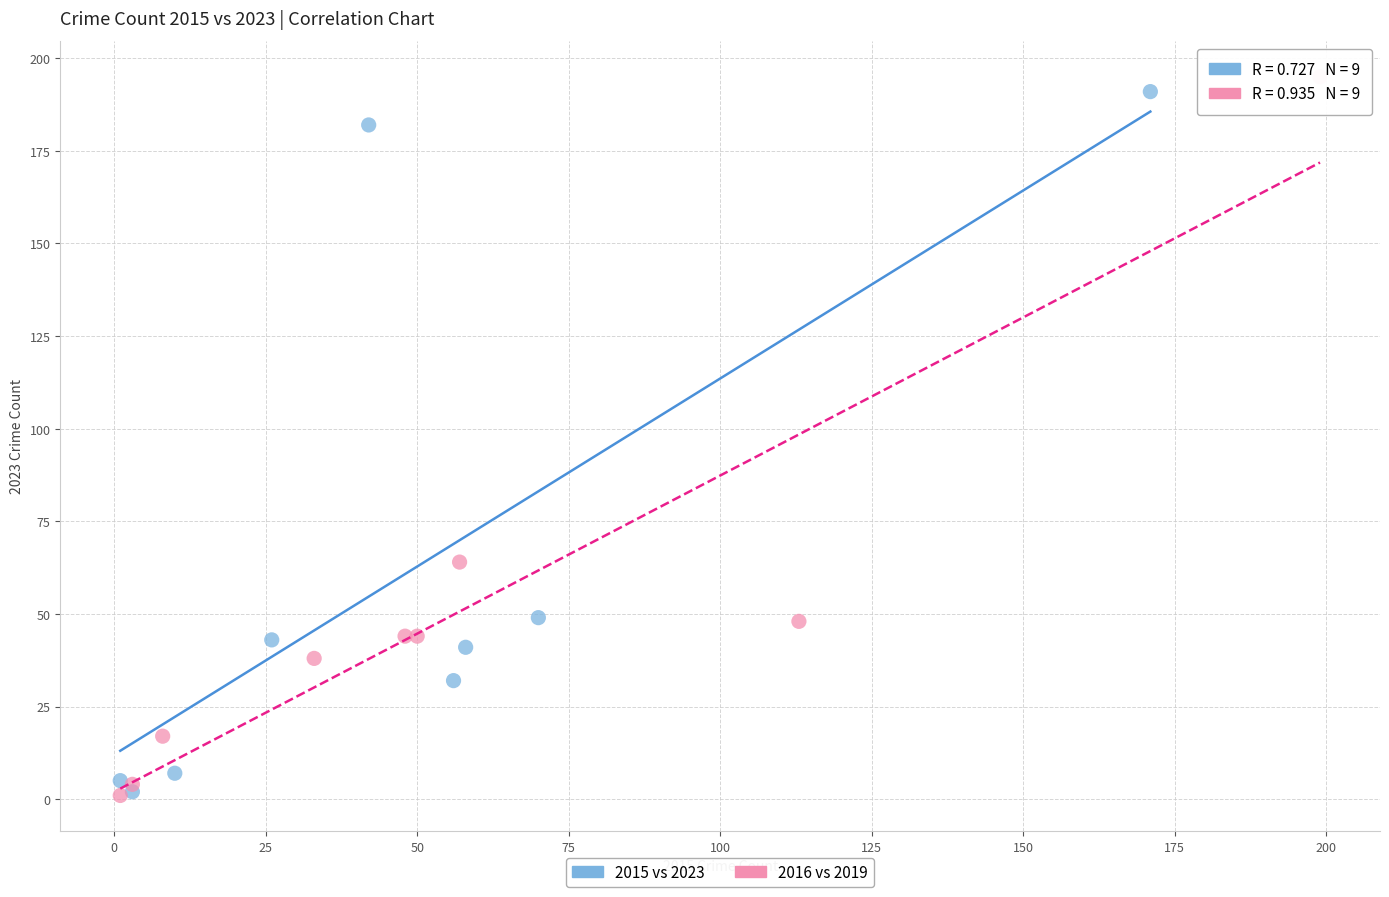

What are all the series names shown in the legend?

2015 vs 2023, 2016 vs 2019